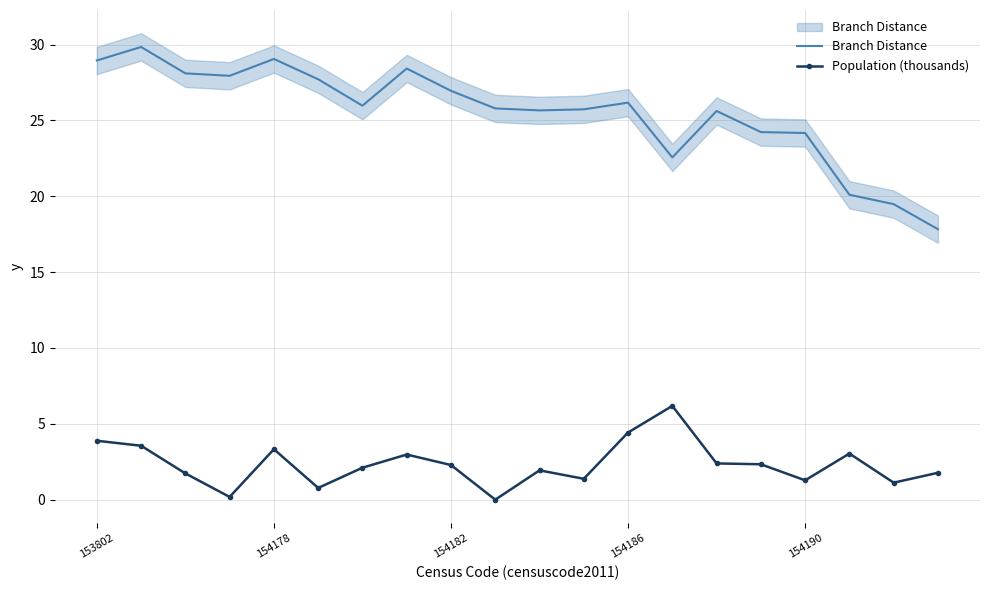

True or false: Branch Distance and Population (thousands) intersect in this chart.

False